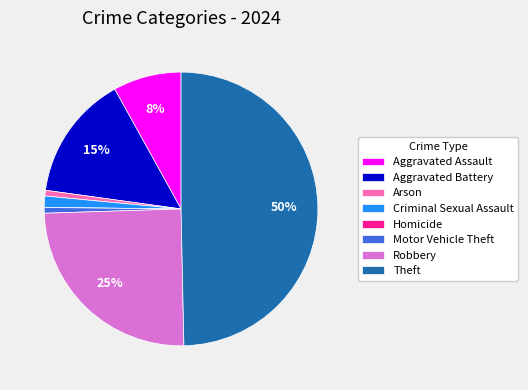

What is the largest slice in the pie chart?

Theft